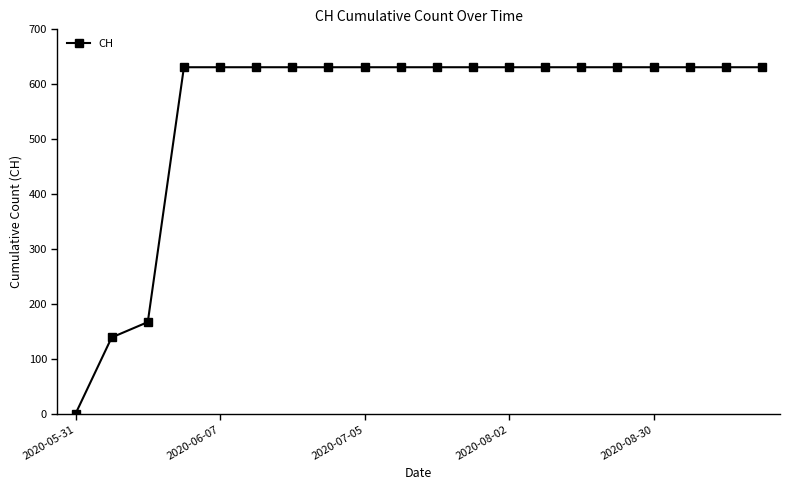

What is the value of the 13th point from the left?

631